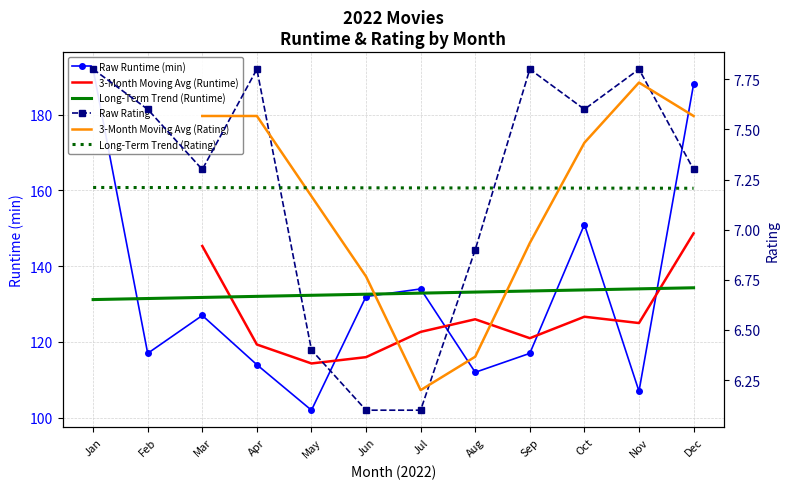

Between Mar and Aug, which series saw the biggest shift?

3-Month Moving Avg (Runtime)